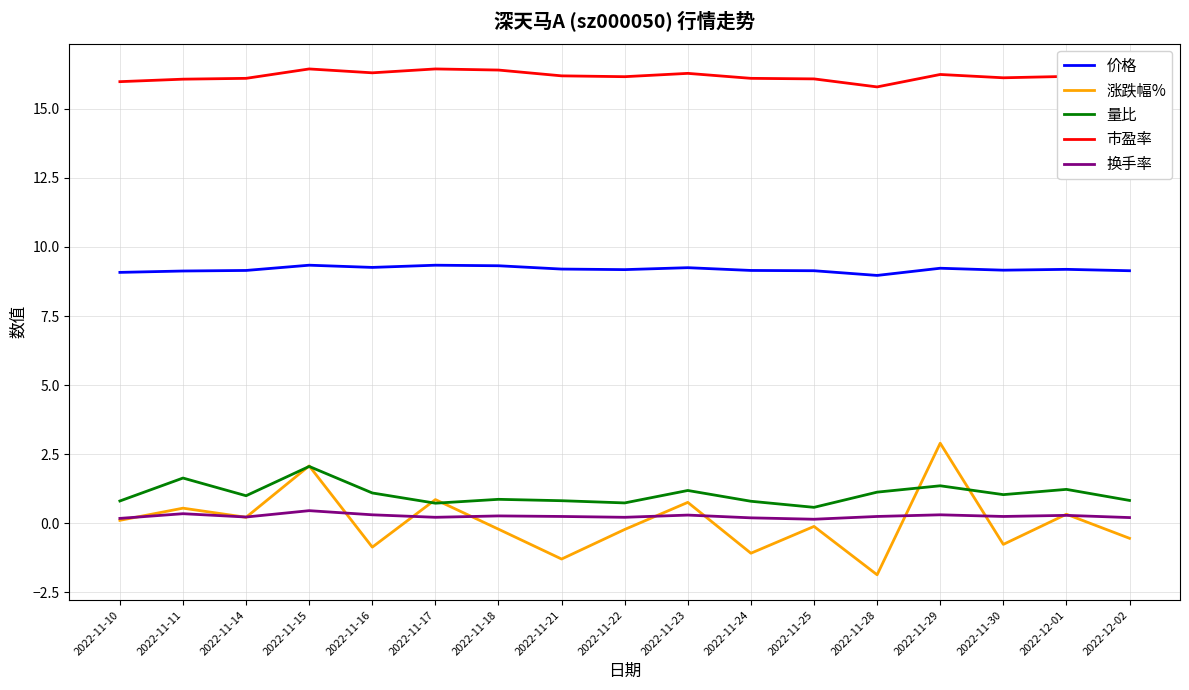

True or false: 量比 has a value of 0.8 at 2022-11-10.

True